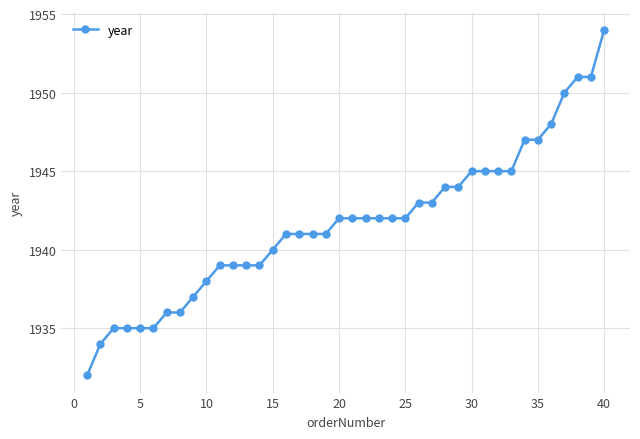

What is the maximum value shown in the chart?

1954